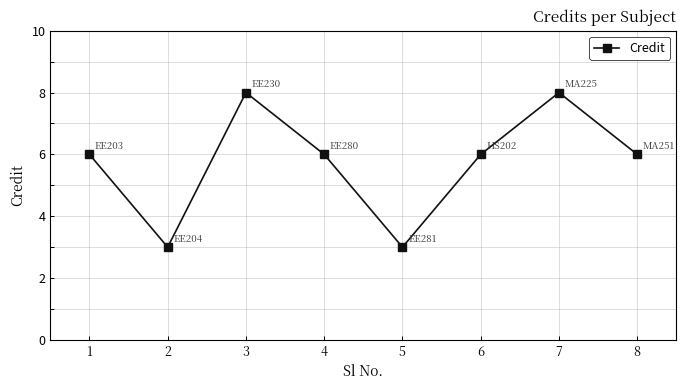

What is the value of the 6th point from the left?

6